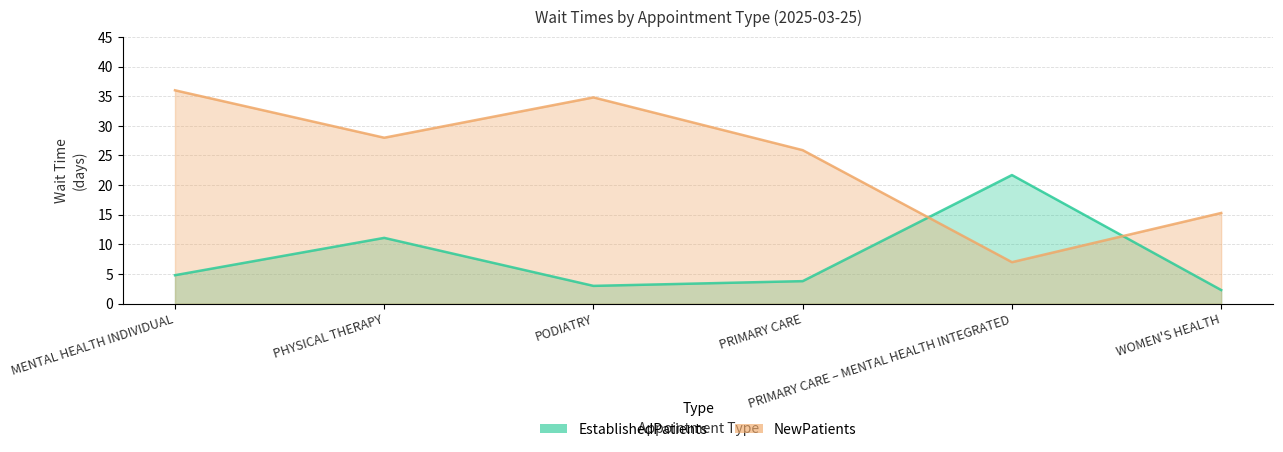

Where is the first local minimum for NewPatients?

PHYSICAL THERAPY